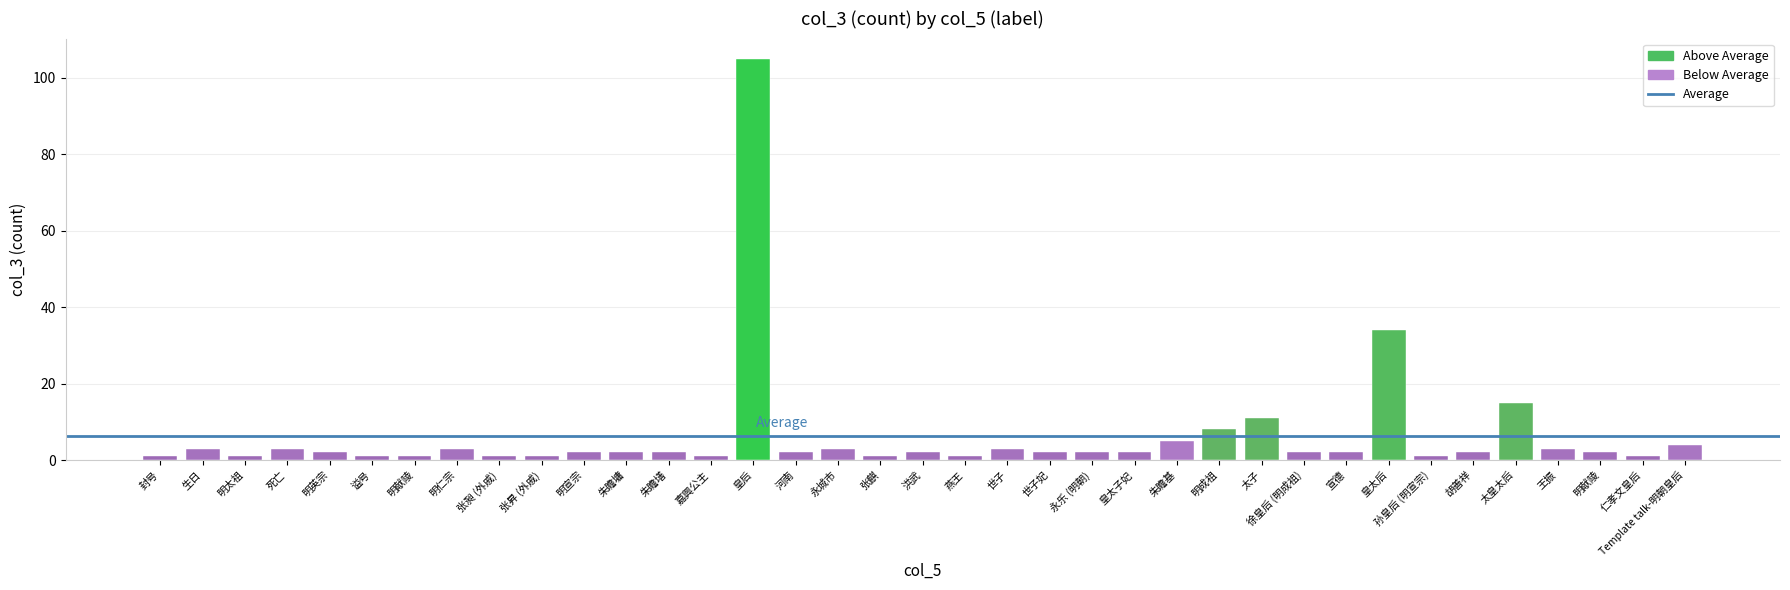

Which category has the highest value across all series?

皇后